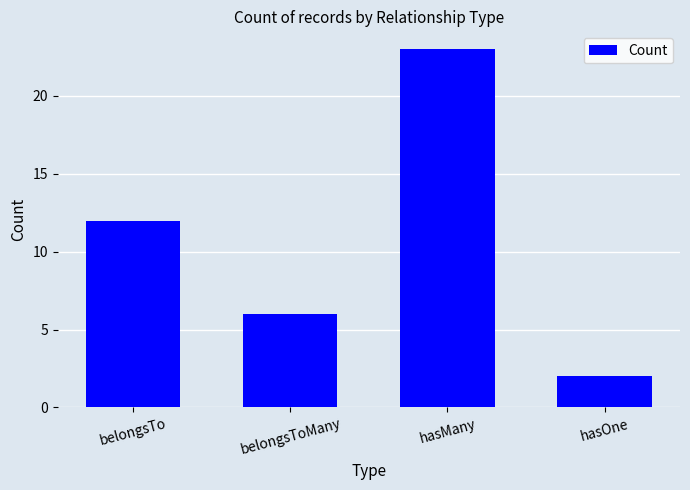

What position from the right is belongsToMany?

3